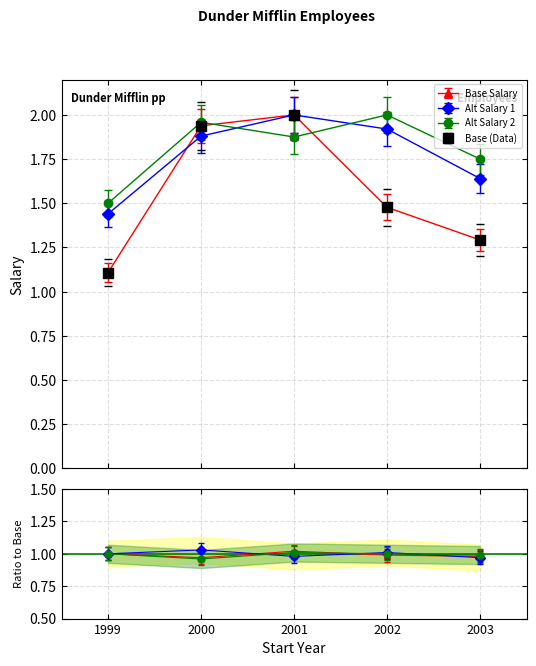

What is the difference between the maximum and minimum values in the Salary_alt1 series?

0.6